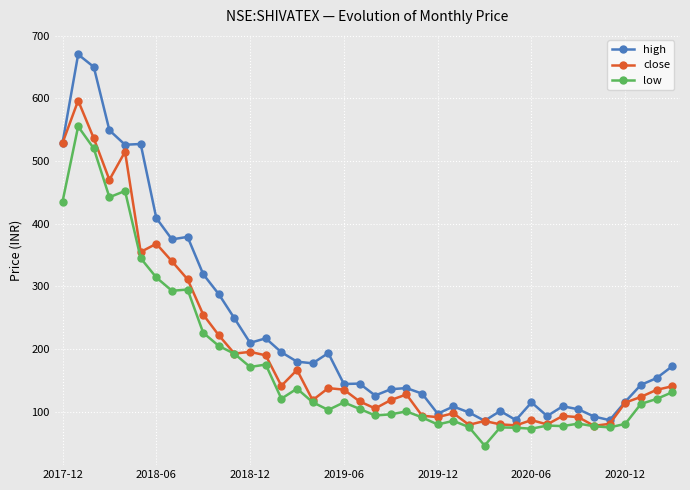

Which series has the largest total across all categories?

high